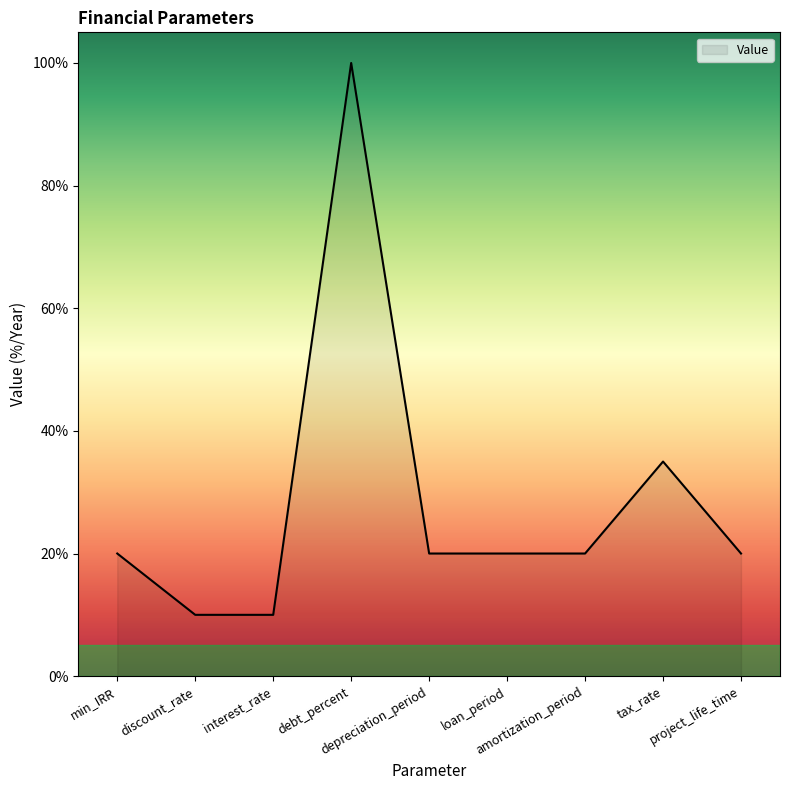

What is the difference between the maximum and minimum values?

90